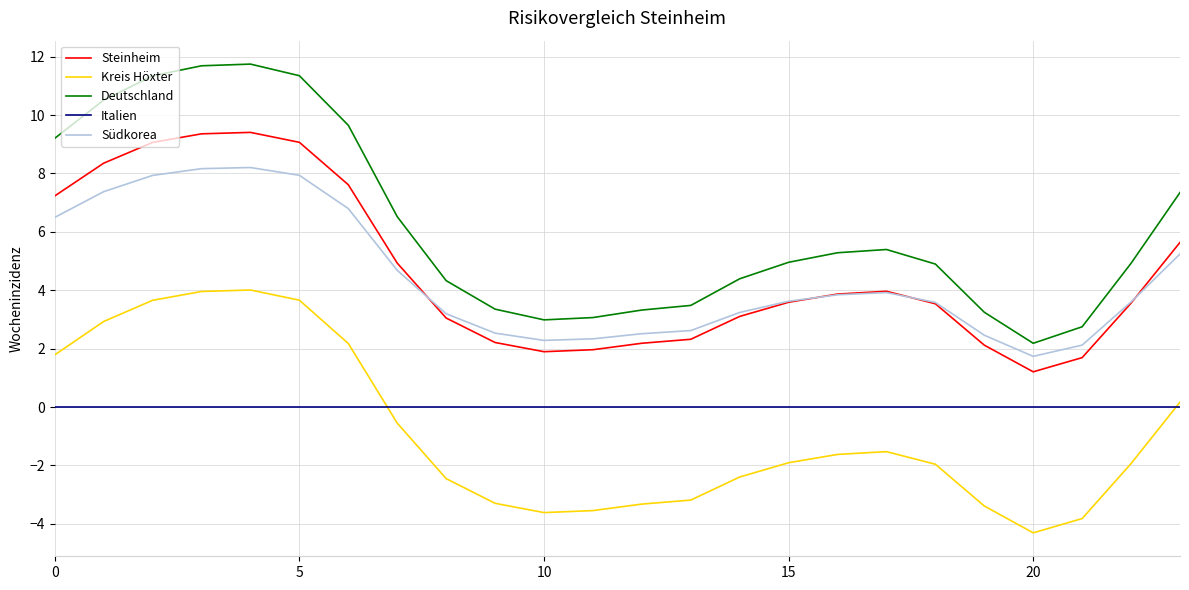

Which series has the widest spread of values?

Deutschland